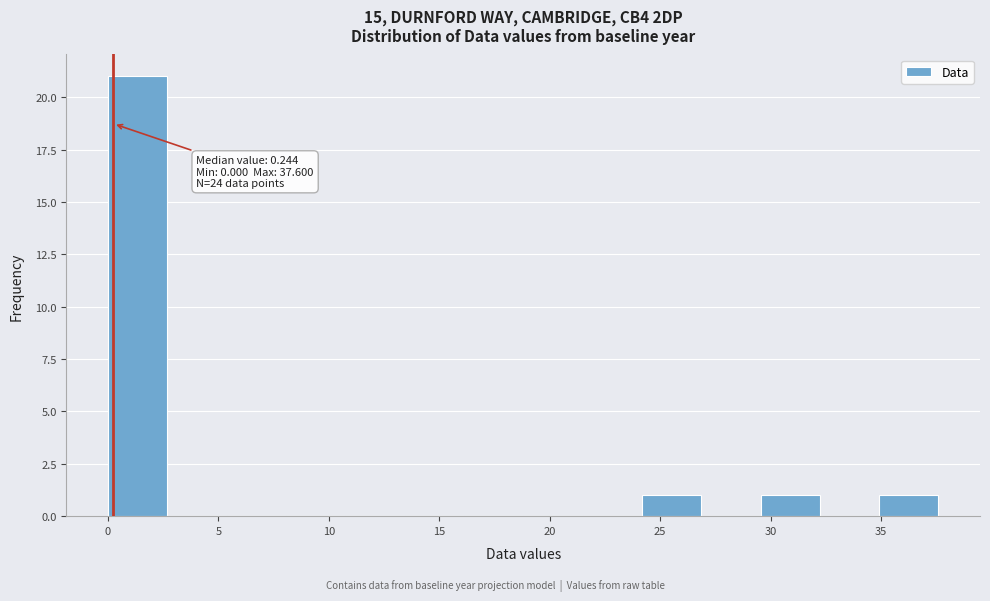

Which range on the x-axis has the tallest bar?

0.0 to 2.5